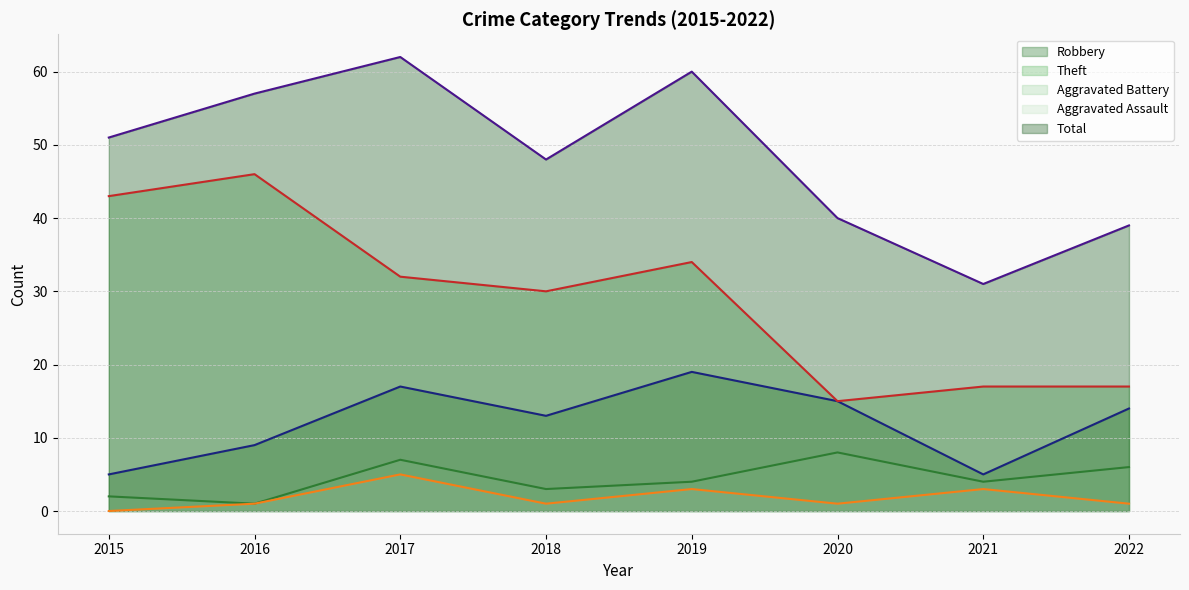

Which category has the highest value in the Robbery (line) series?

2019